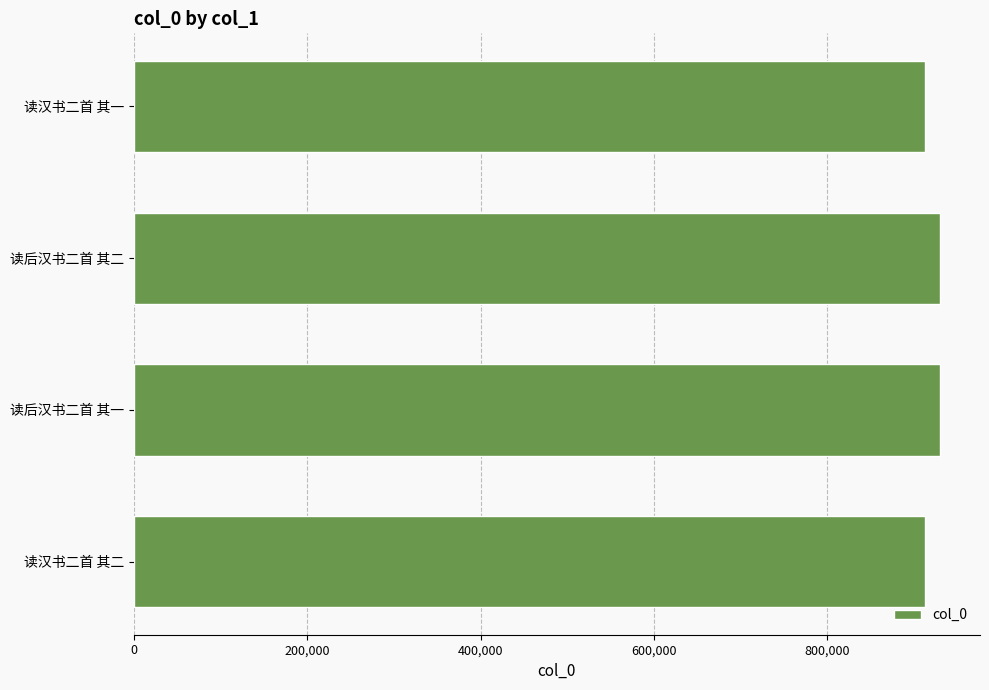

Approximately how many times larger is the value at 读汉书二首 其一 compared to 读汉书二首 其二?

1.0